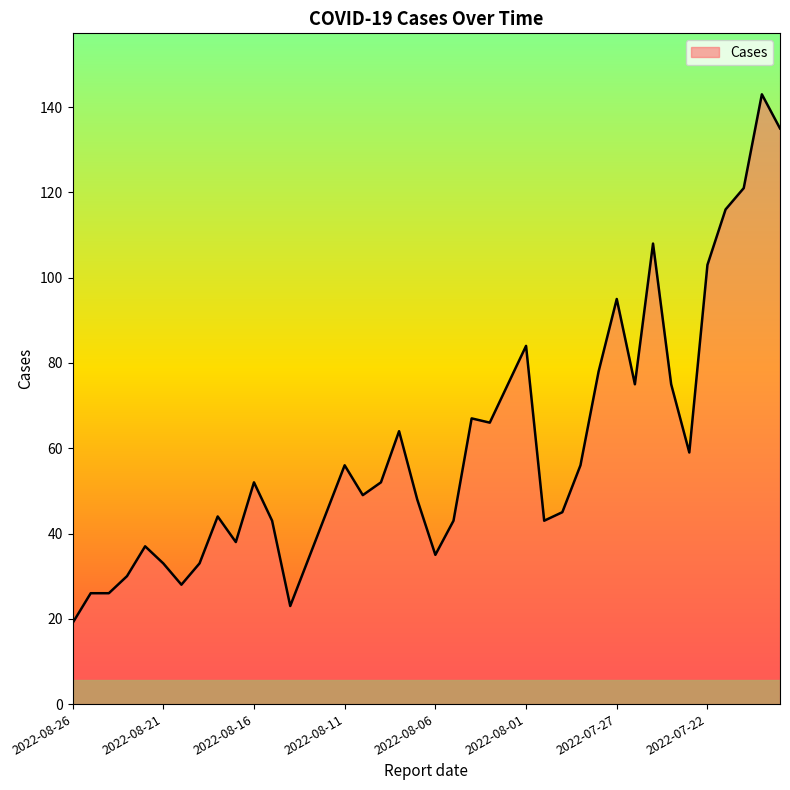

What is the minimum value shown in the chart?

19